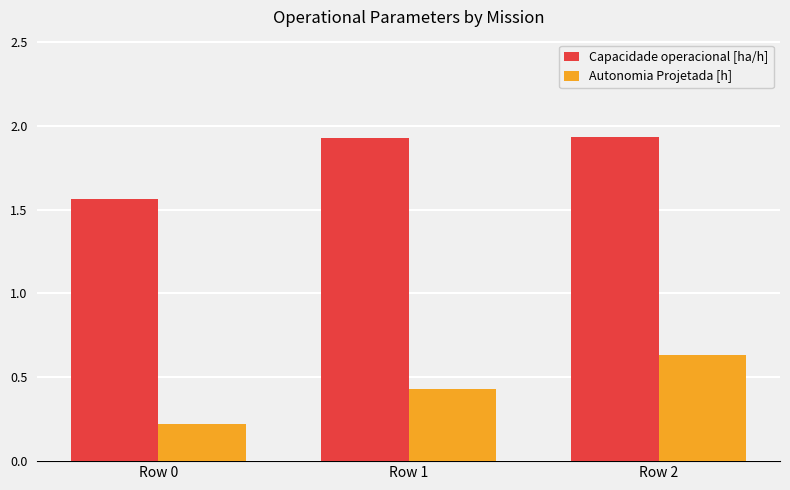

At which category does the chart reach its minimum across all series?

Row 0